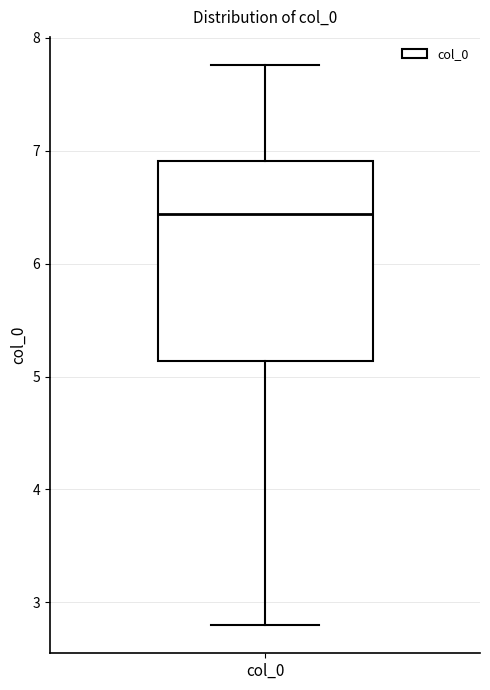

Where does the upper whisker of the box for col_0 end on the y-axis? The values are not printed on the chart, so give them approximately, as read against the axis.

7.8